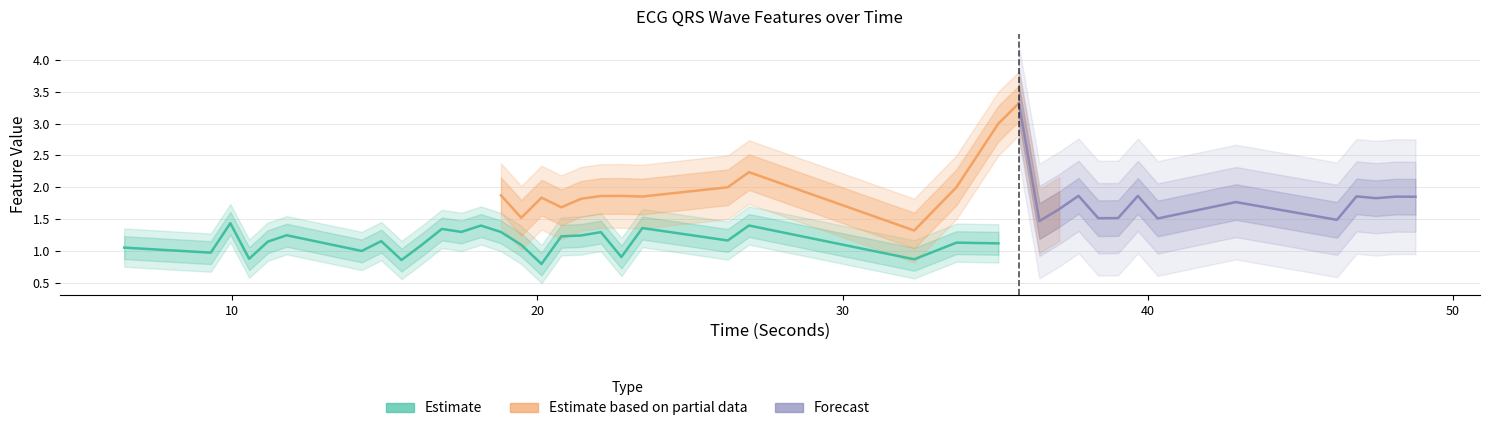

At which label does PreRWavePeakTime_ECG reach its minimum?

32.34375